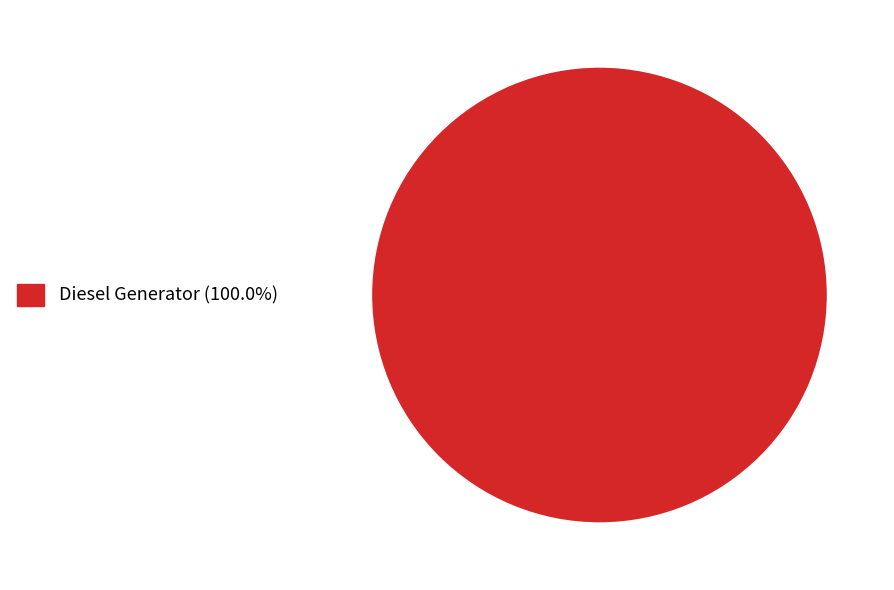

Does any single category account for the majority?

Yes